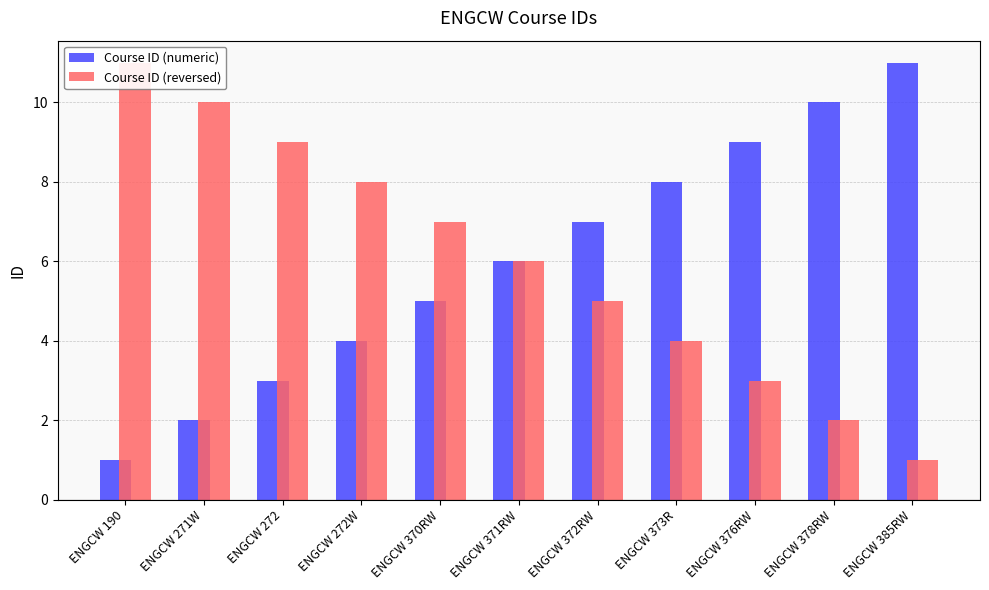

What is the spread (max minus min) of values at ENGCW 272W?

4